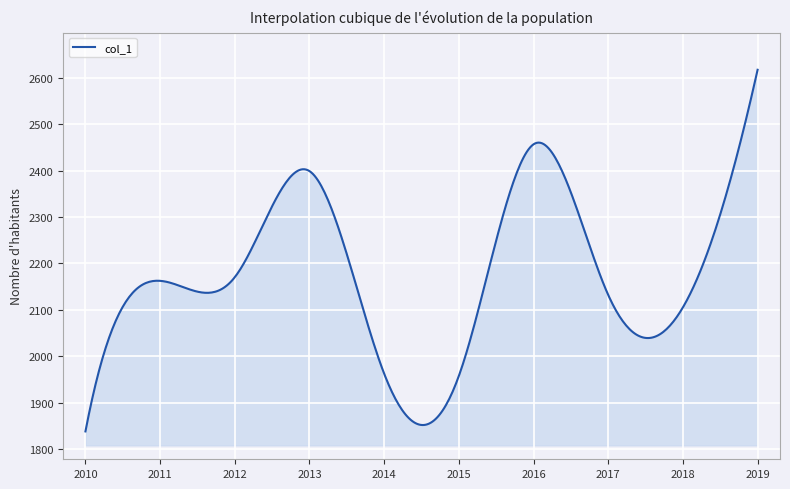

What is the minimum value shown in the chart?

1838.2